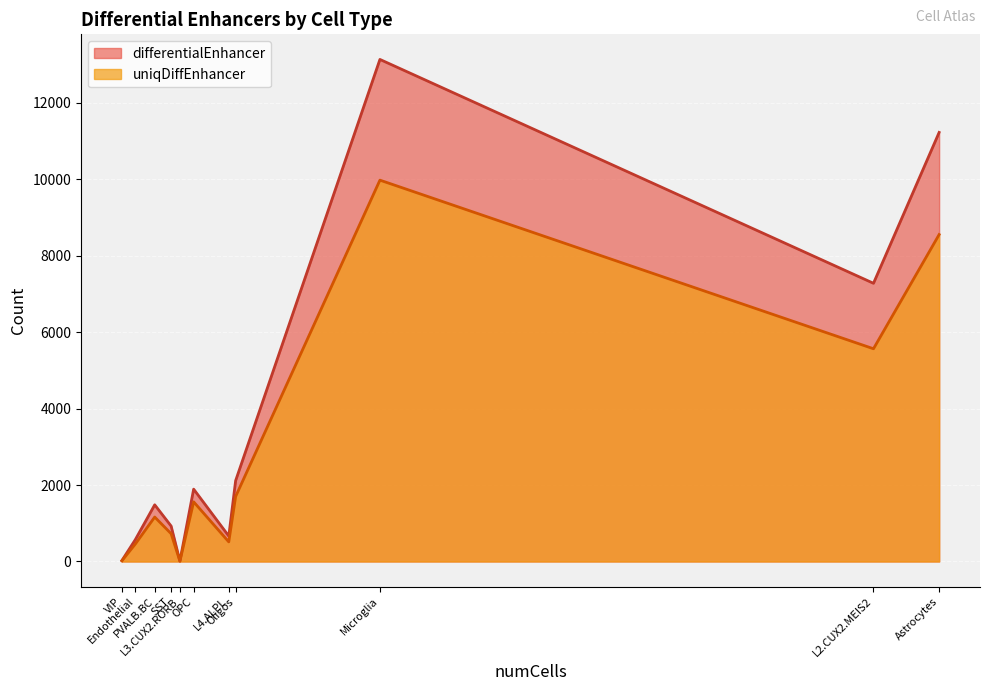

What position from the left is Oligos?

8